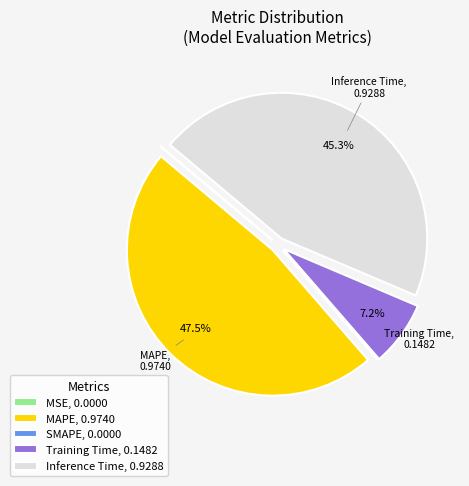

Is the sum of Training Time and Inference Time greater than half?

Yes